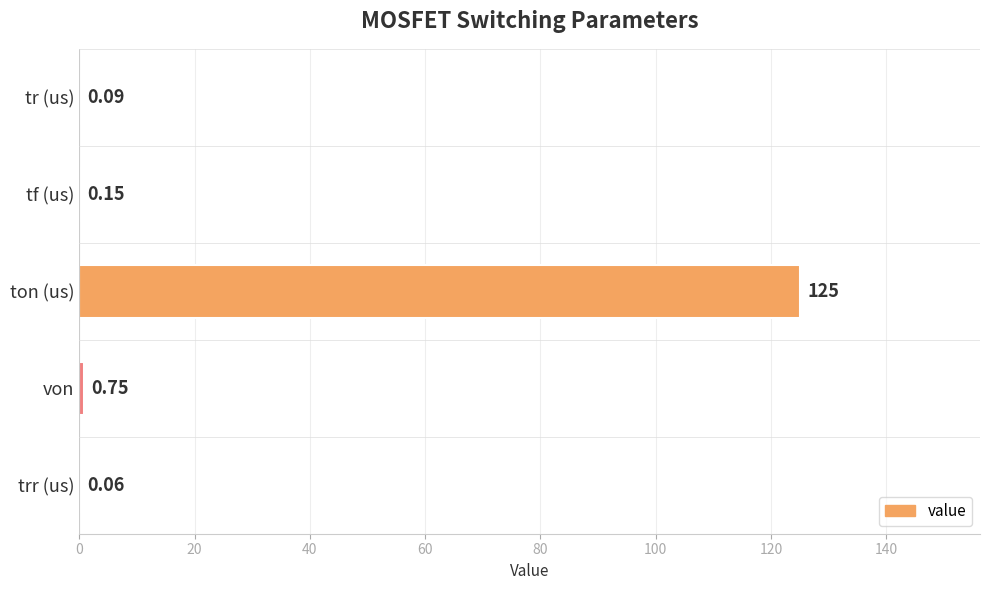

Where is the data nearest to the value 62?

von